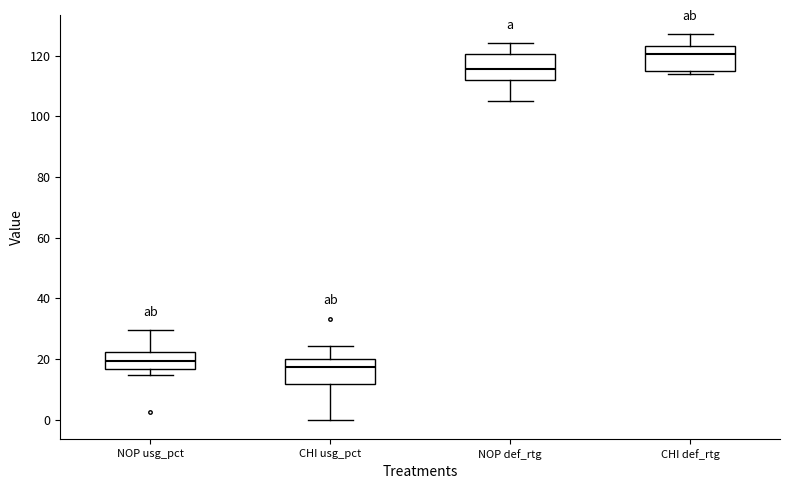

Where is the lower edge of the box for NOP usg_pct on the y-axis? The values are not printed on the chart, so give them approximately, as read against the axis.

16